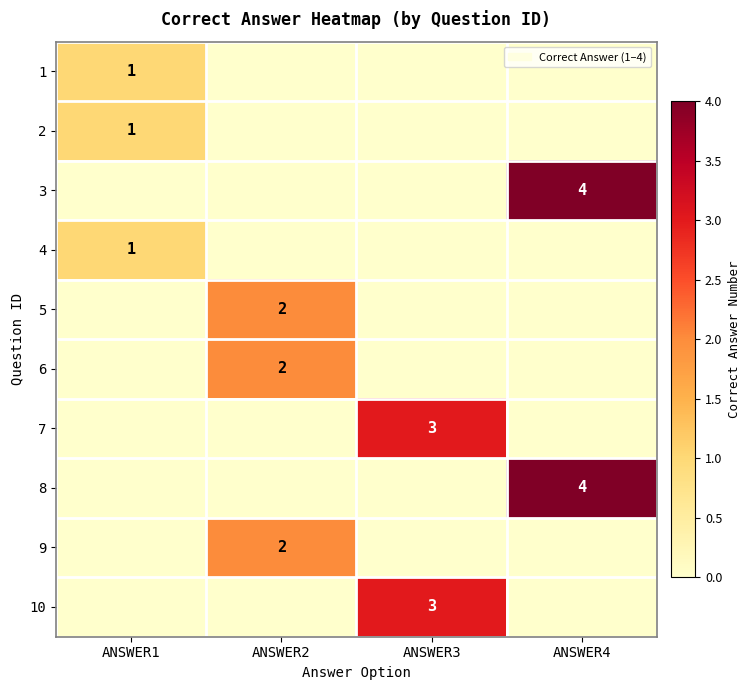

Is it true that 9 equals 3 at ANSWER2?

False